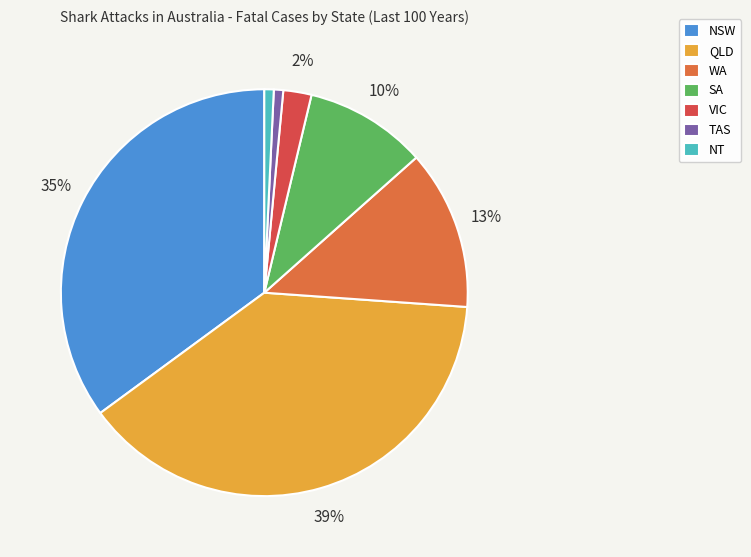

How many slices are in this pie chart?

7